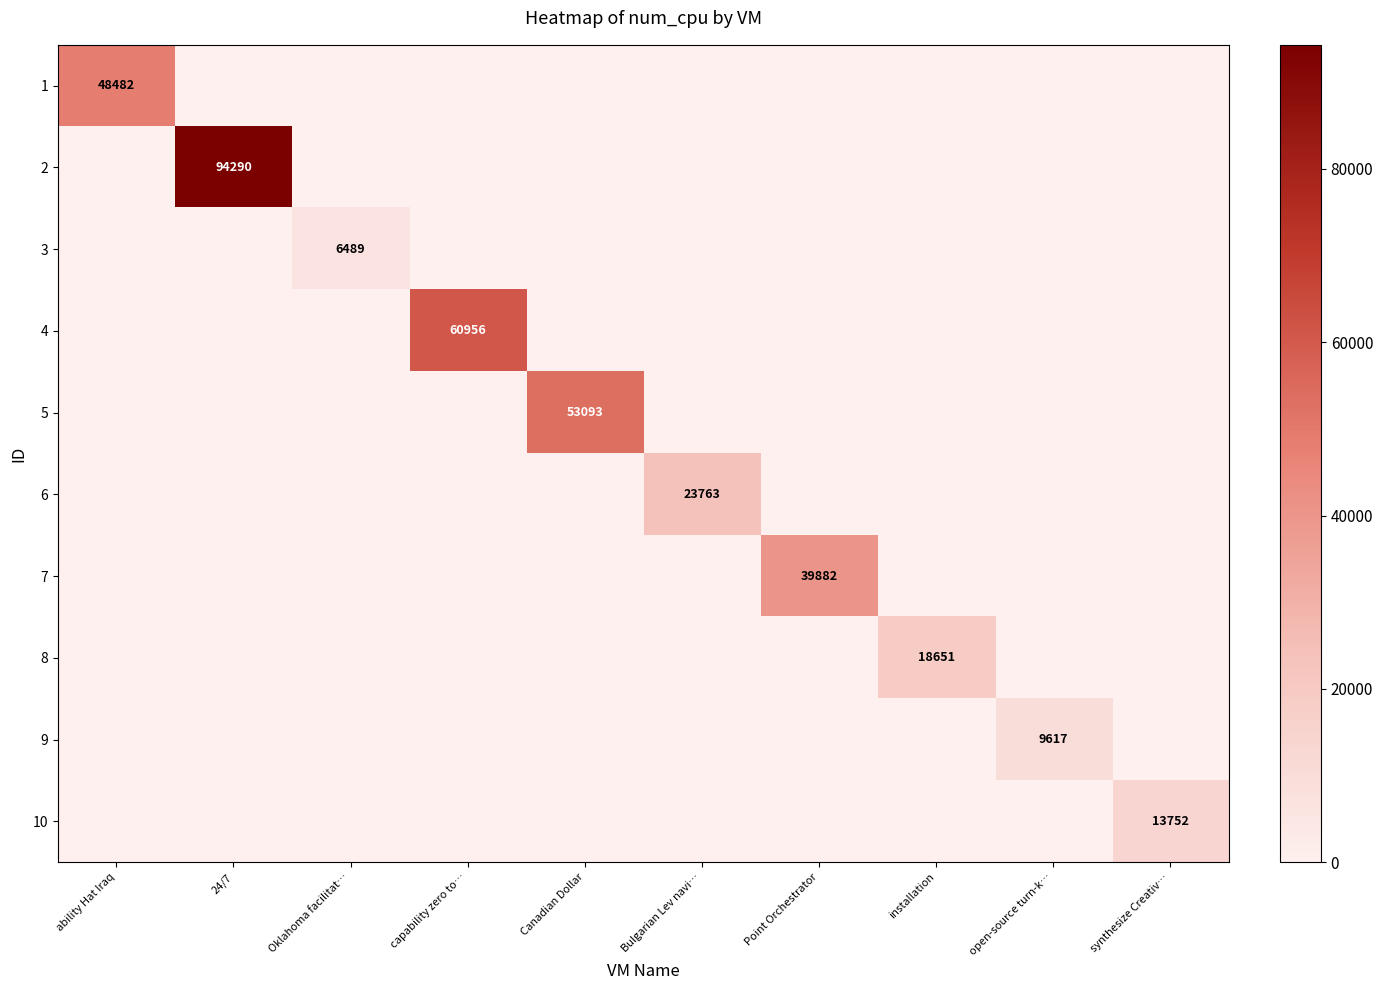

Is the value of 2 at 24/7 greater than the value of 9 at open-source turn-k…?

Yes